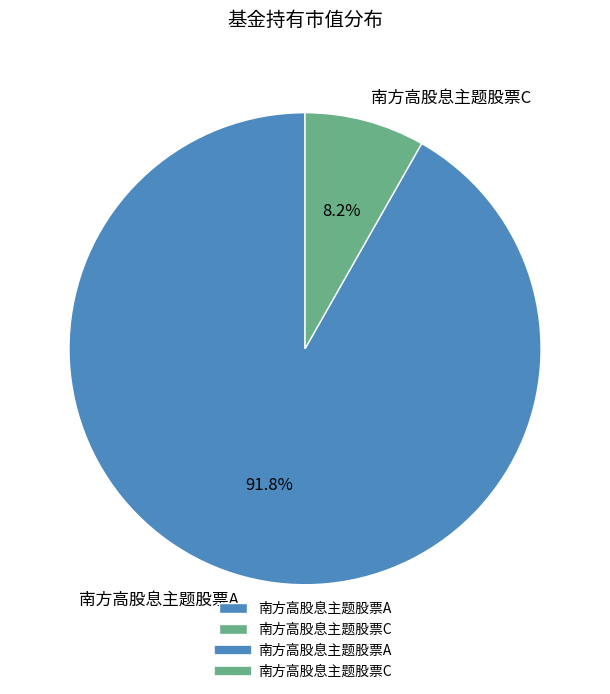

Which slice is the smallest?

南方高股息主题股票C